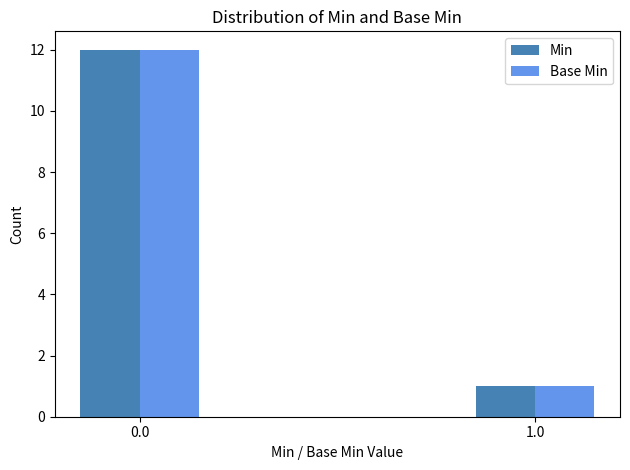

How many bars are there in total?

4